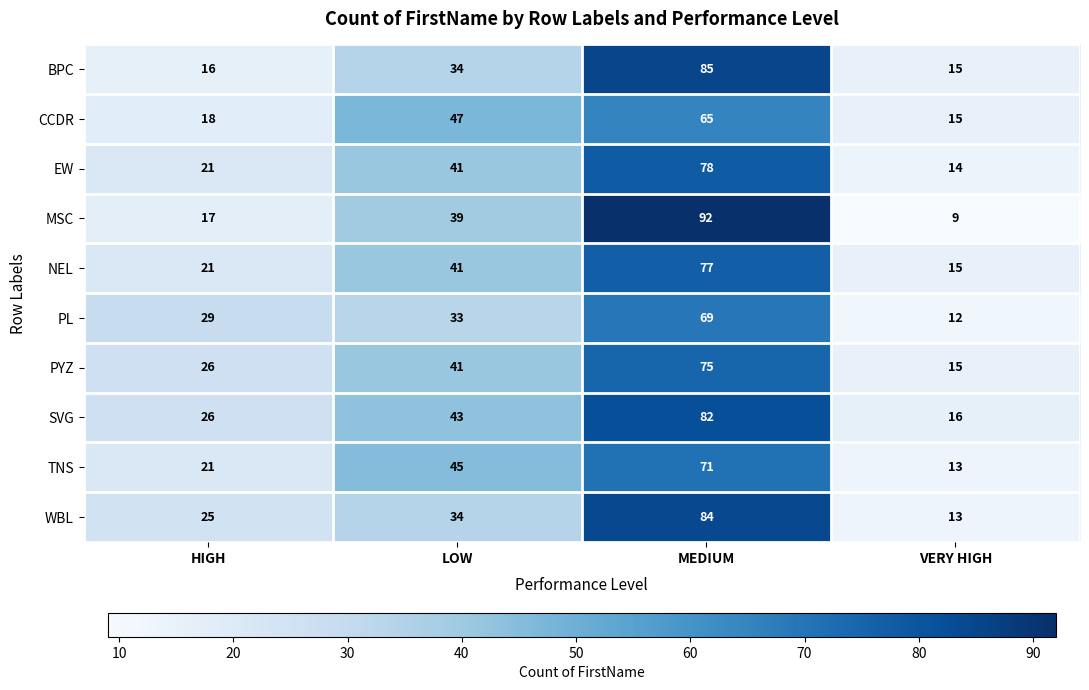

How many distinct data groups are displayed?

10